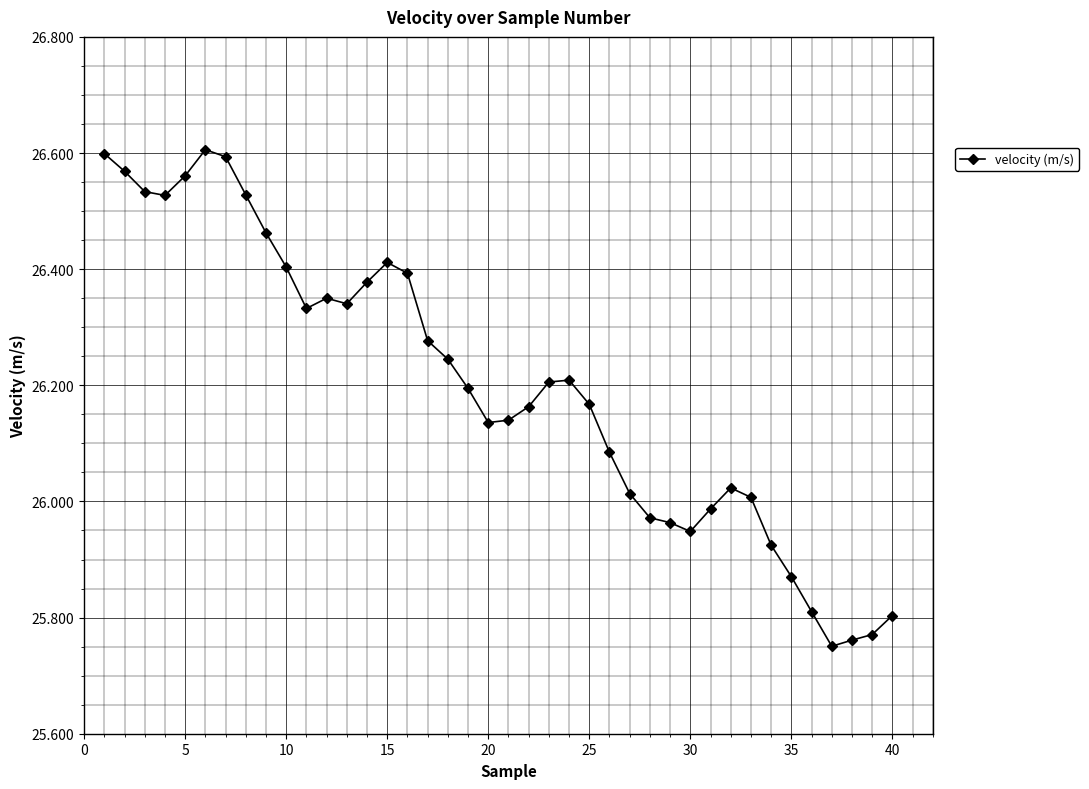

What is the difference between the maximum and minimum values?

0.9